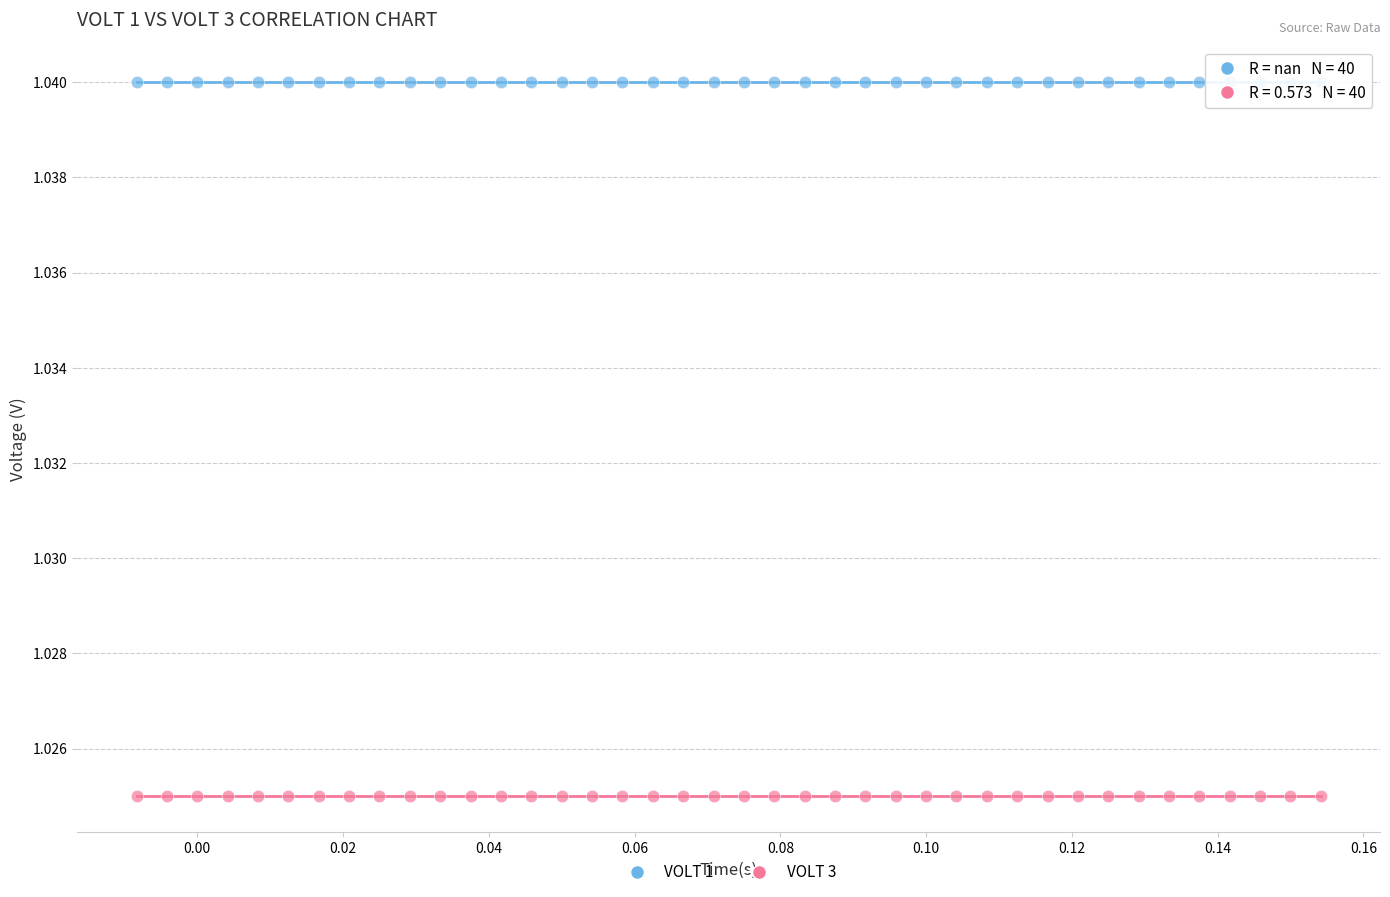

What are all the series names shown in the legend?

VOLT 1, VOLT 3